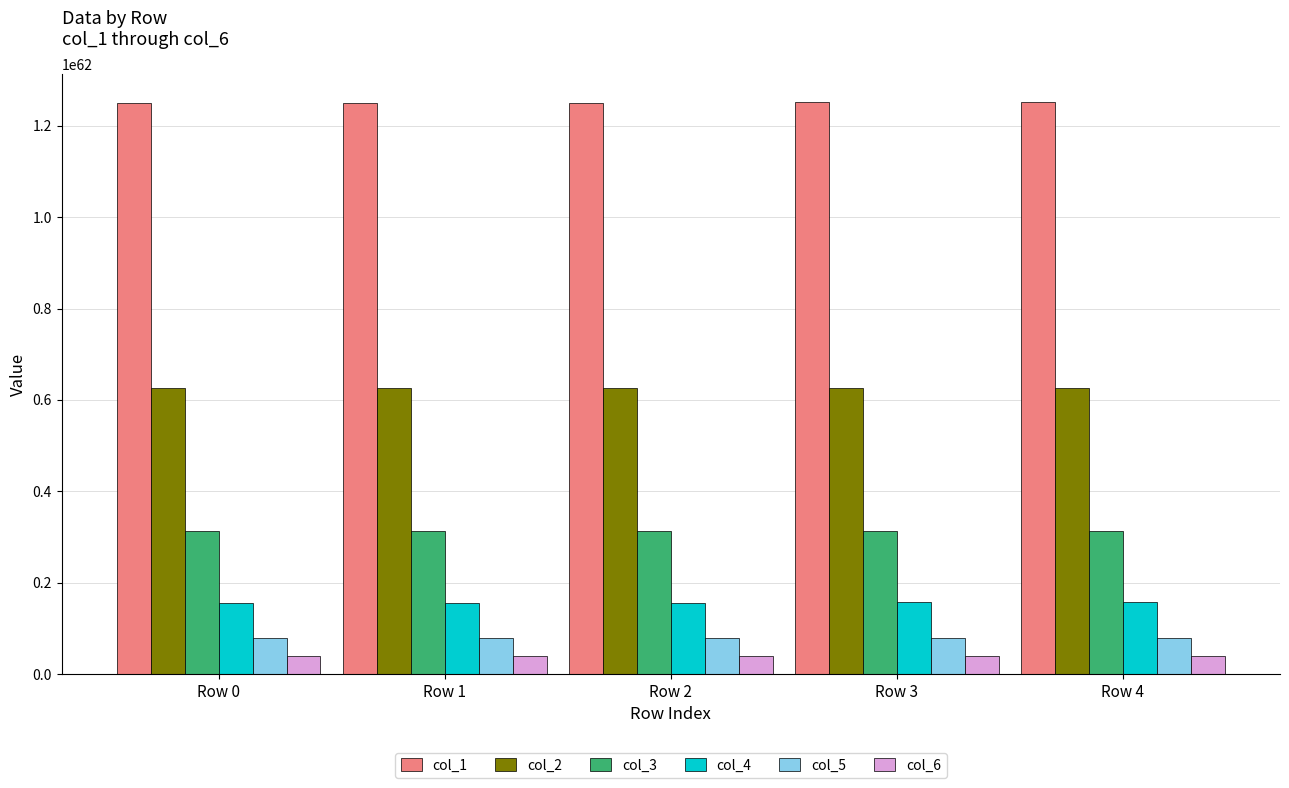

Count the col_5 values in the range 7815473012869082077347091730384899480056981679254928728522752 to 7819269353722651216550626589042099698108934037219611793948672.

3